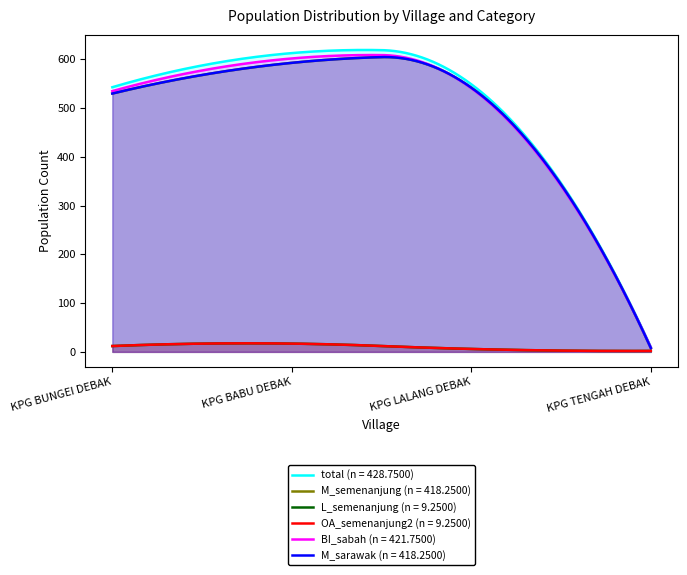

Reading left to right, what are all the values shown in this chart?

total: 543	613	549	10
M_semenanjung: 530	593	542	8
L_semenanjung: 12	17	6	2
OA_semenanjung2: 12	17	6	2
BI_sabah: 535	602	541	9
M_sarawak: 530	593	542	8